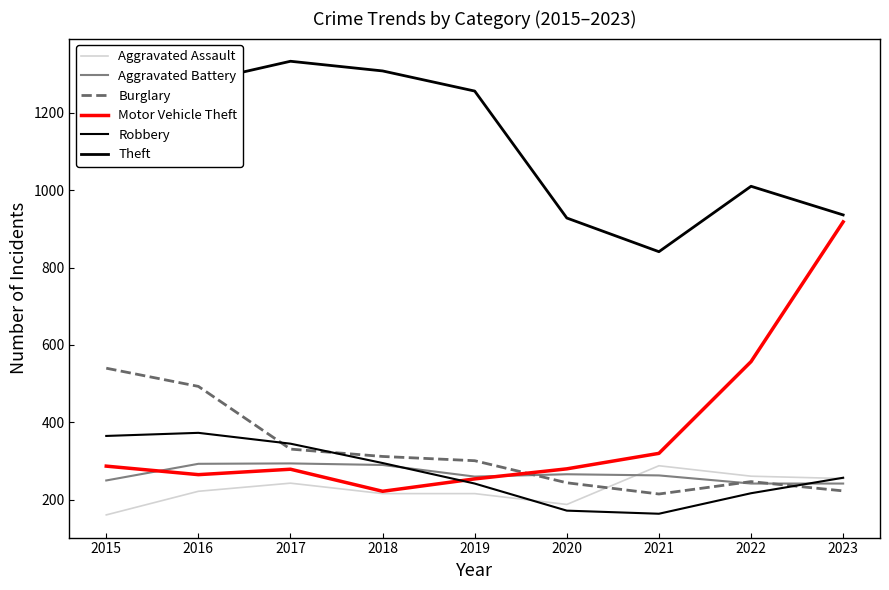

Where is the first local minimum for Aggravated Battery?

2019